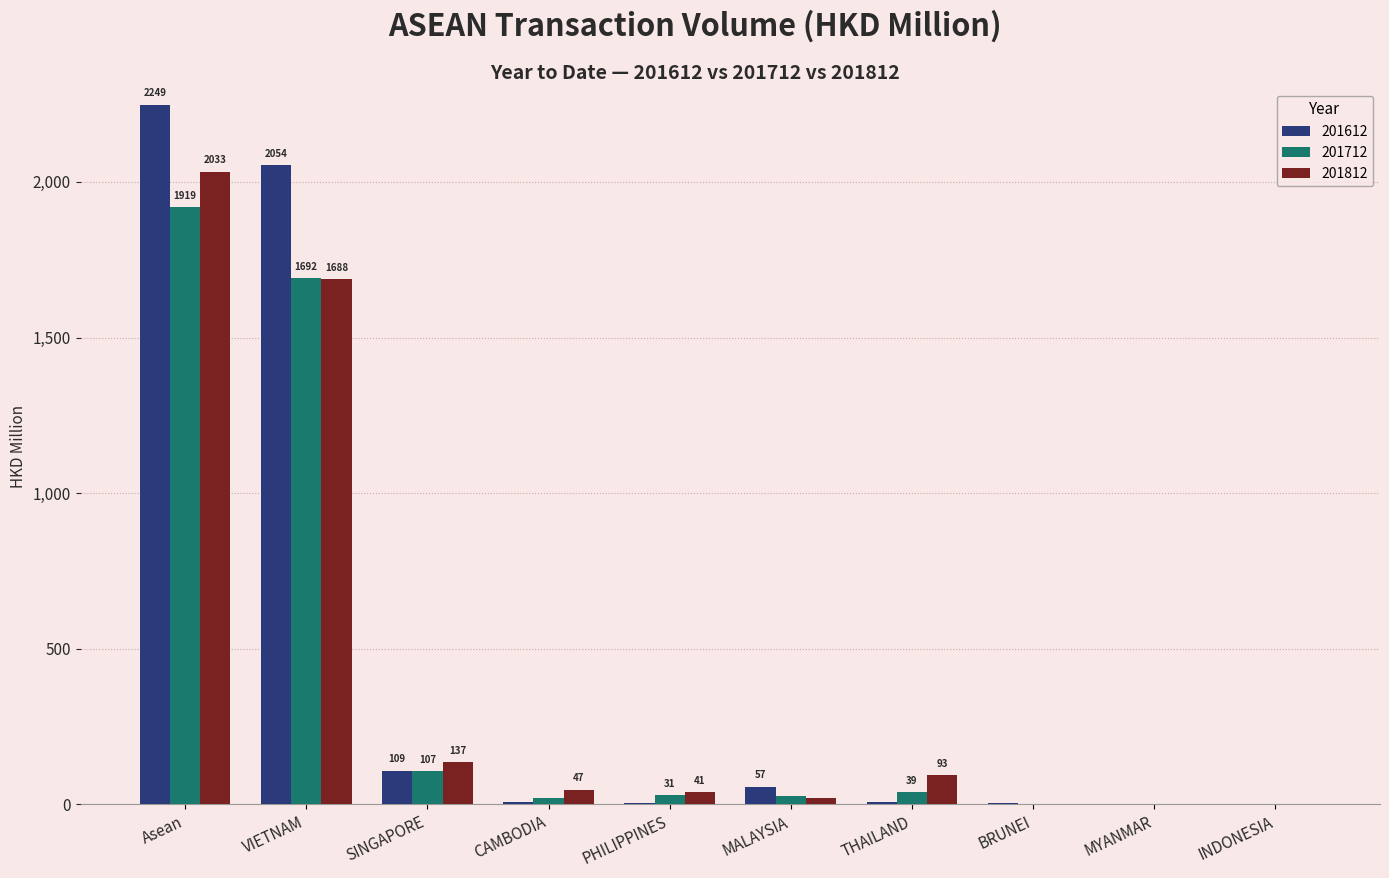

Where does the 201712 series first go above 31?

Asean